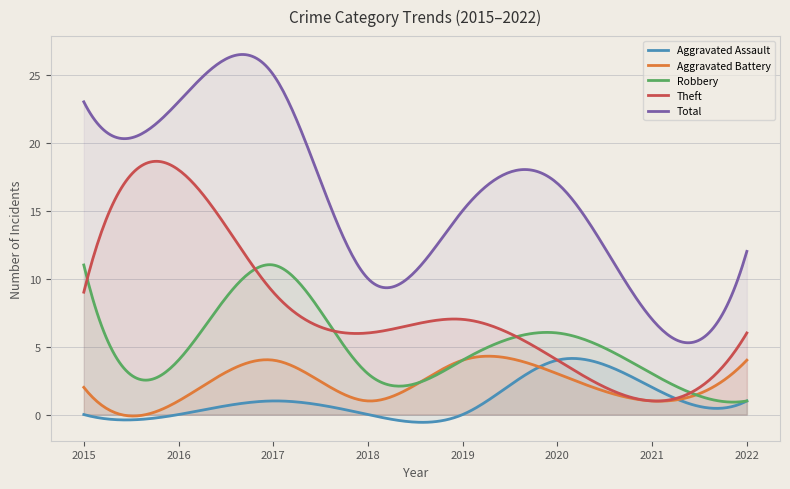

True or false: Aggravated Battery has a value of 1 at 2016.

False